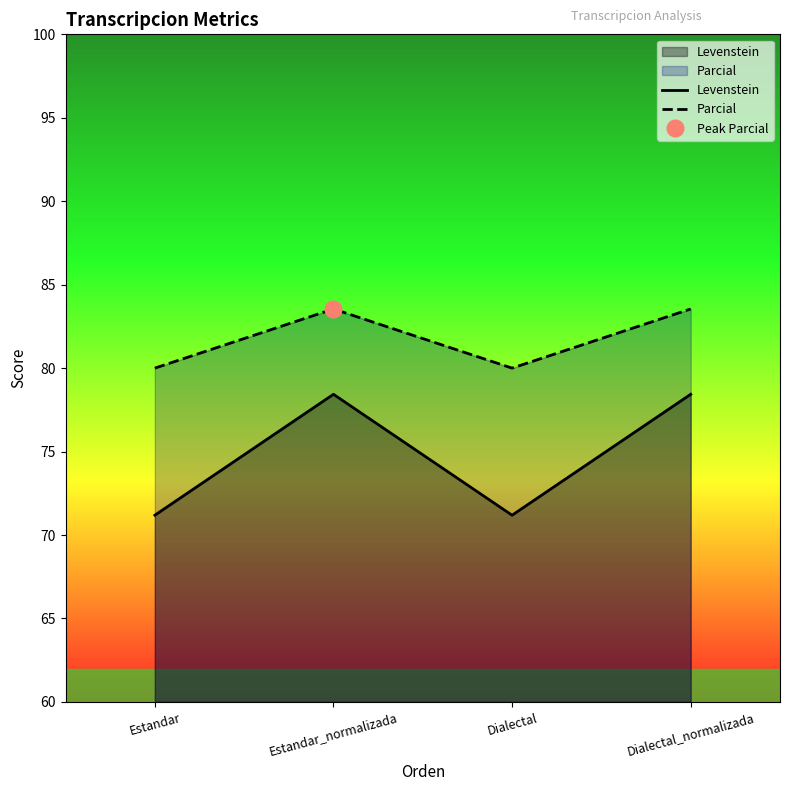

What is the sum of the Parcial values at Estandar and Dialectal_normalizada?

163.5